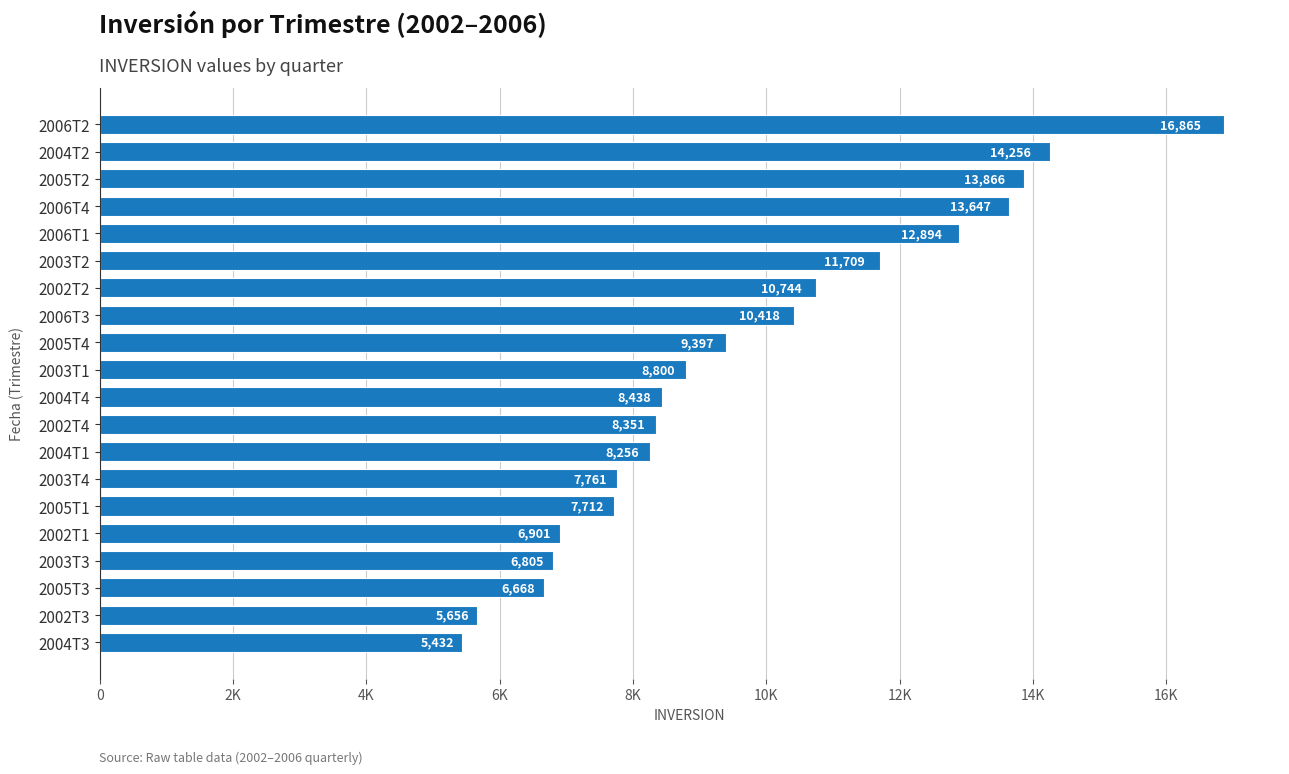

Are the bars horizontal?

Yes